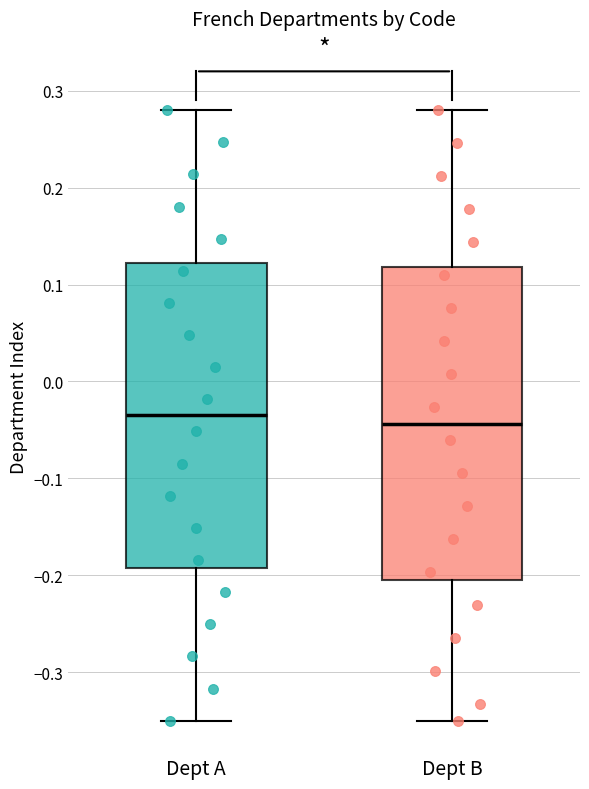

Reading left to right, transcribe this box plot: for each box, give where its median line is, the range the box spans, and where its two whiskers end, as read against the y-axis. The values are not printed on the chart, so give them approximately, as read against the axis.

Dept A: median -0.03, box -0.19 to 0.12, whiskers -0.35 to 0.28
Dept B: median -0.04, box -0.21 to 0.12, whiskers -0.35 to 0.28